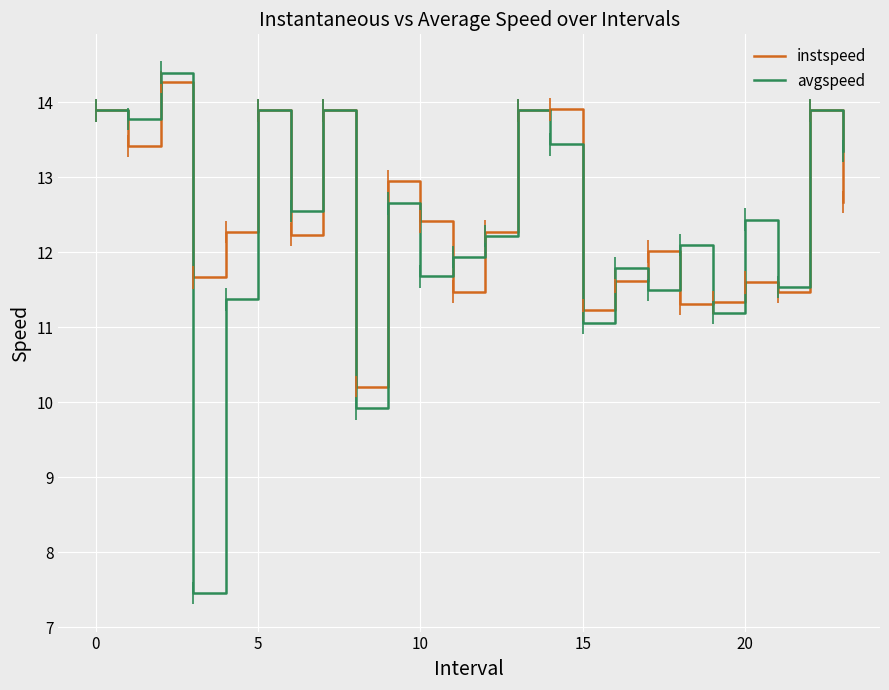

How many interior local peaks does the avgspeed series have?

9